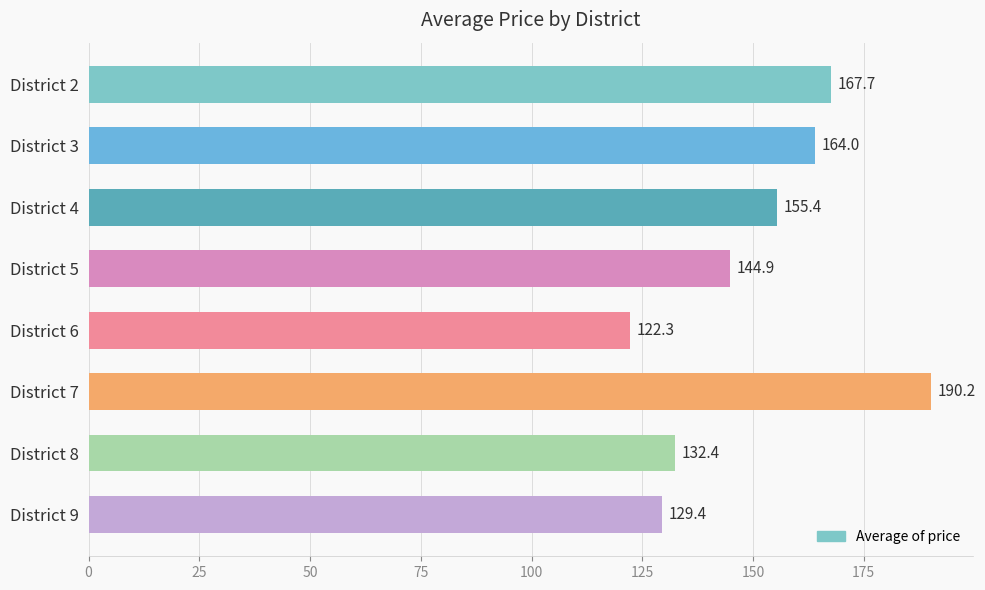

Between District 7 and District 4, which is larger?

District 7